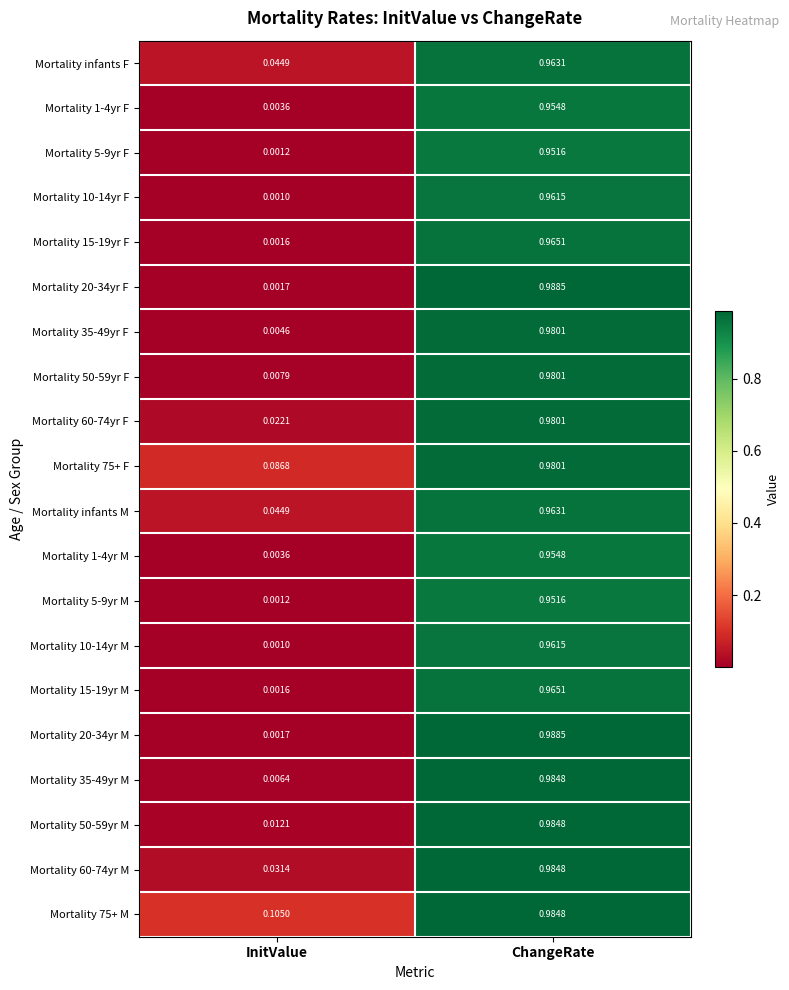

At which category is the sum across all series the highest?

ChangeRate